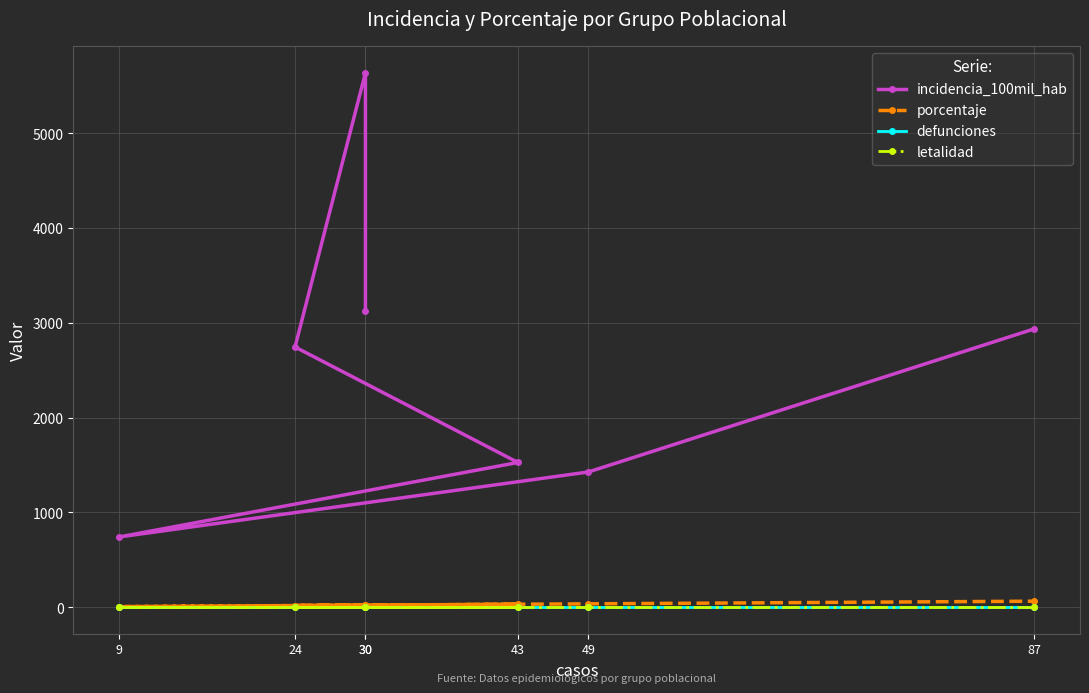

What is the spread (max minus min) of values at 87?

2937.2